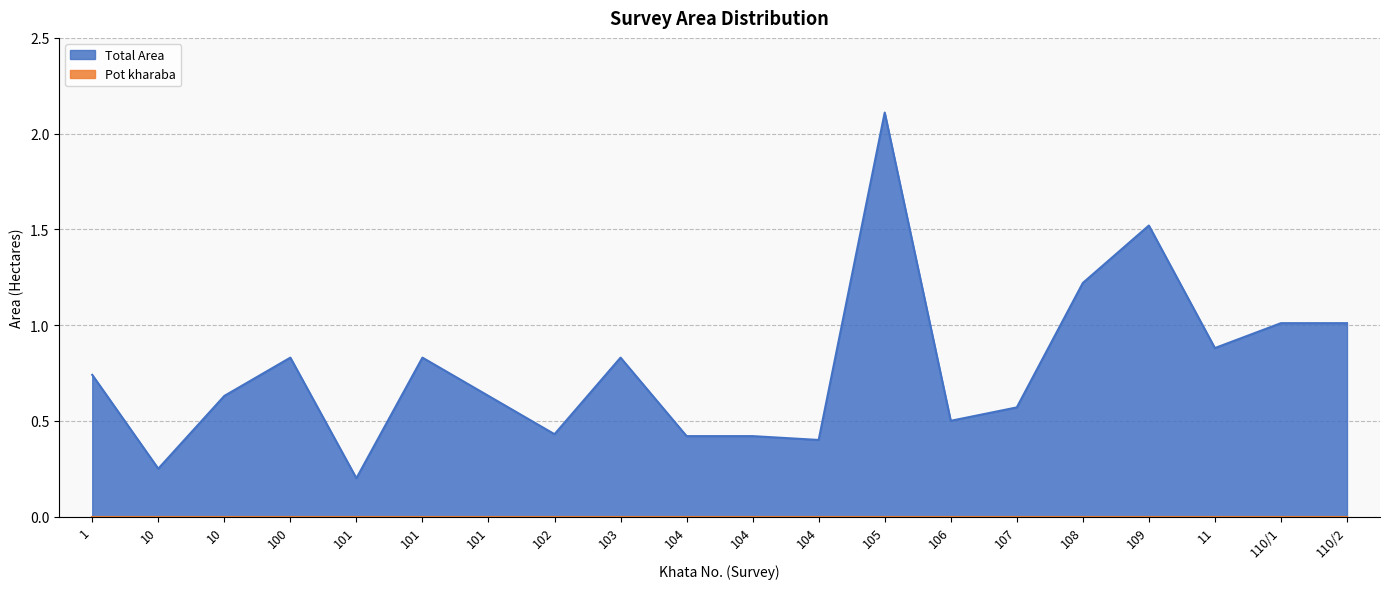

What is the maximum value shown in the chart?

2.1